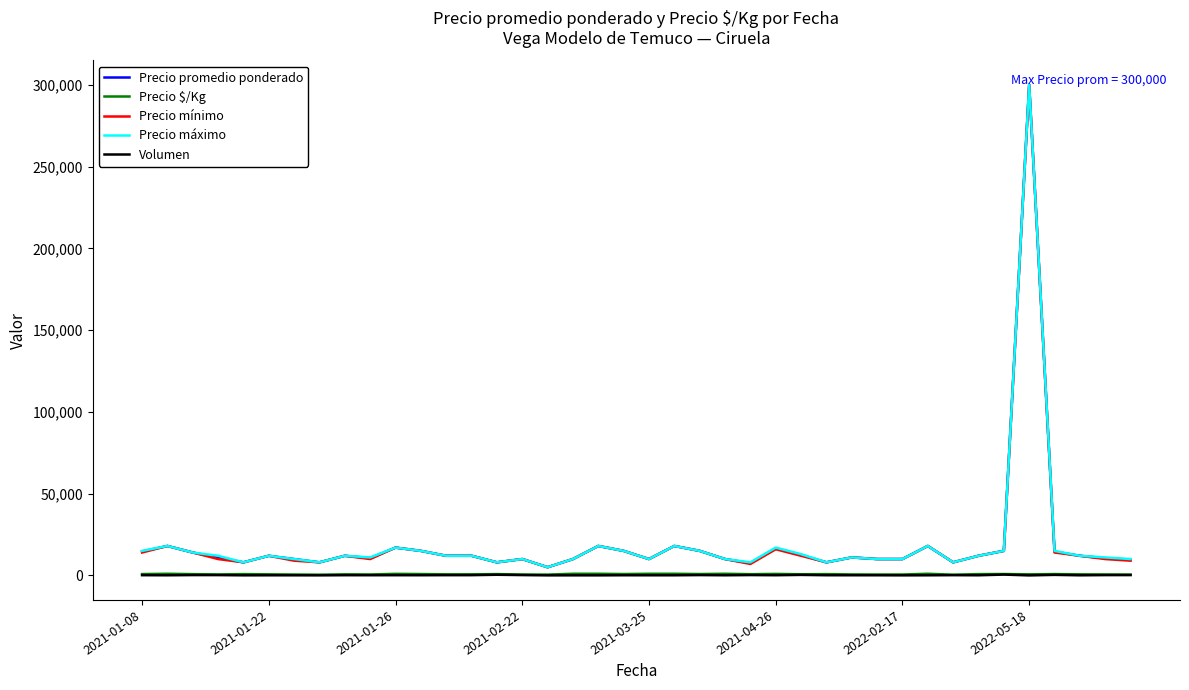

What is the highest value of the Precio mínimo series?

300000